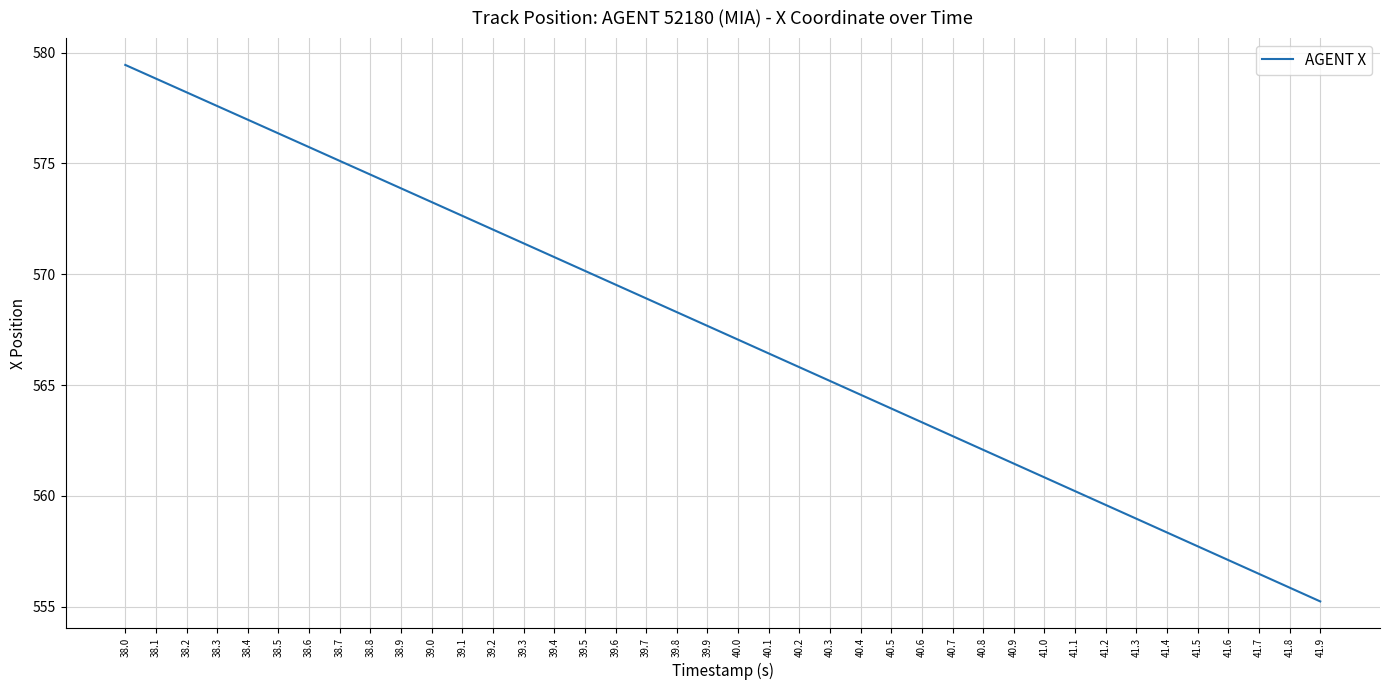

The chart shows a value of 206.9 at 41.5. True or false?

False